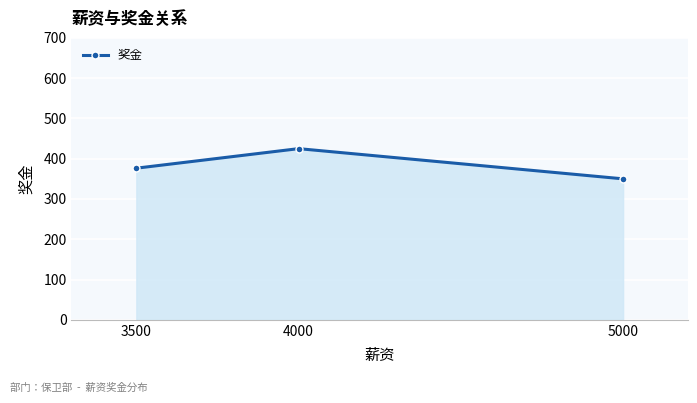

Which has a higher value, 5000 or 3500?

3500